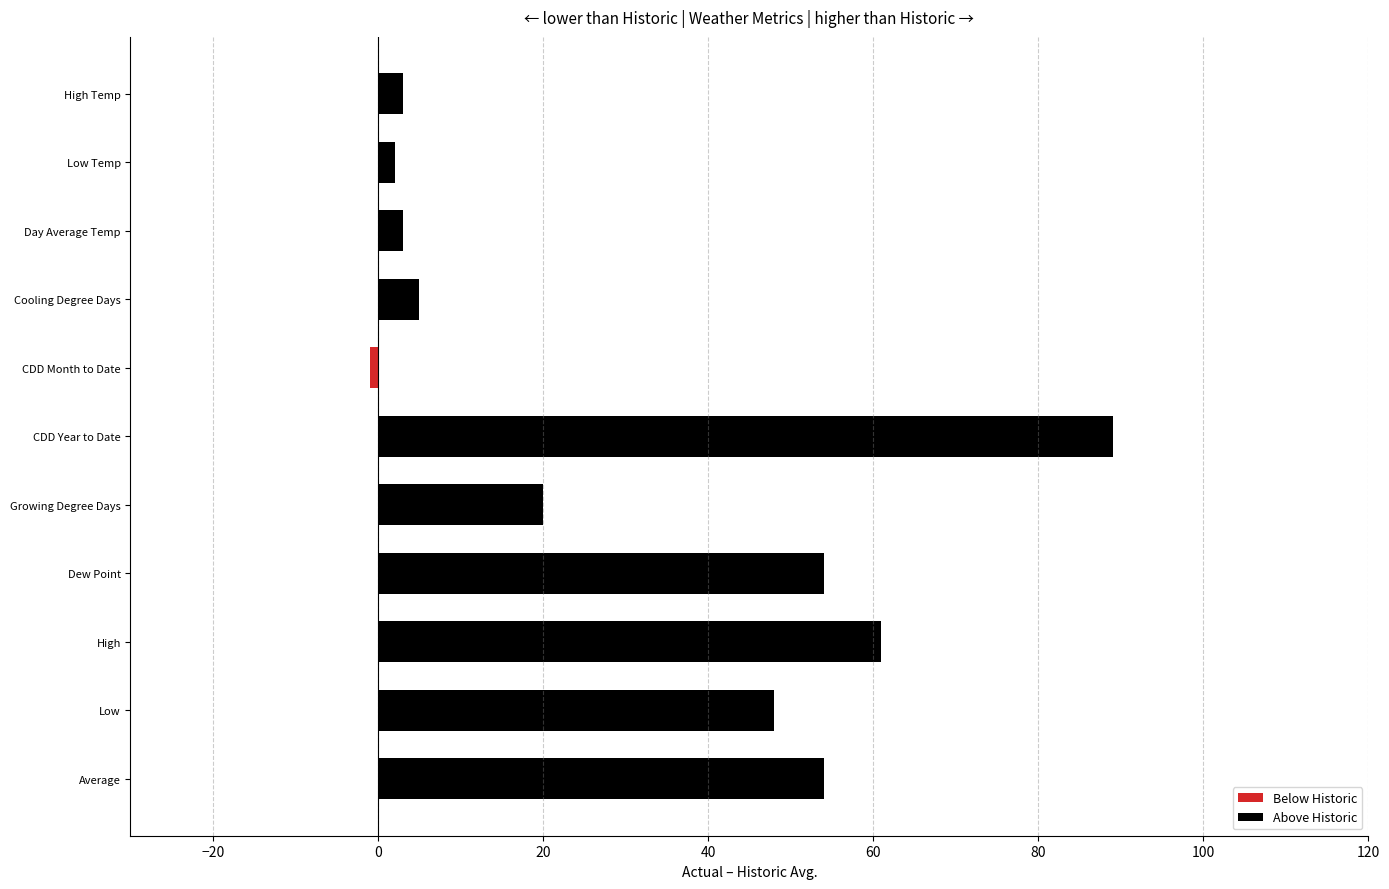

Is it true that the value at High is 96?

False